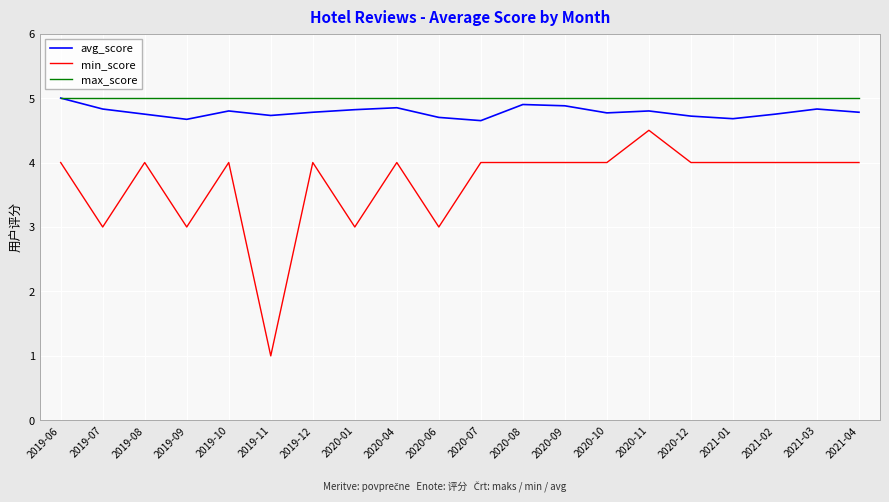

Rank the series by their average value, from lowest to highest.

min_score, avg_score, max_score